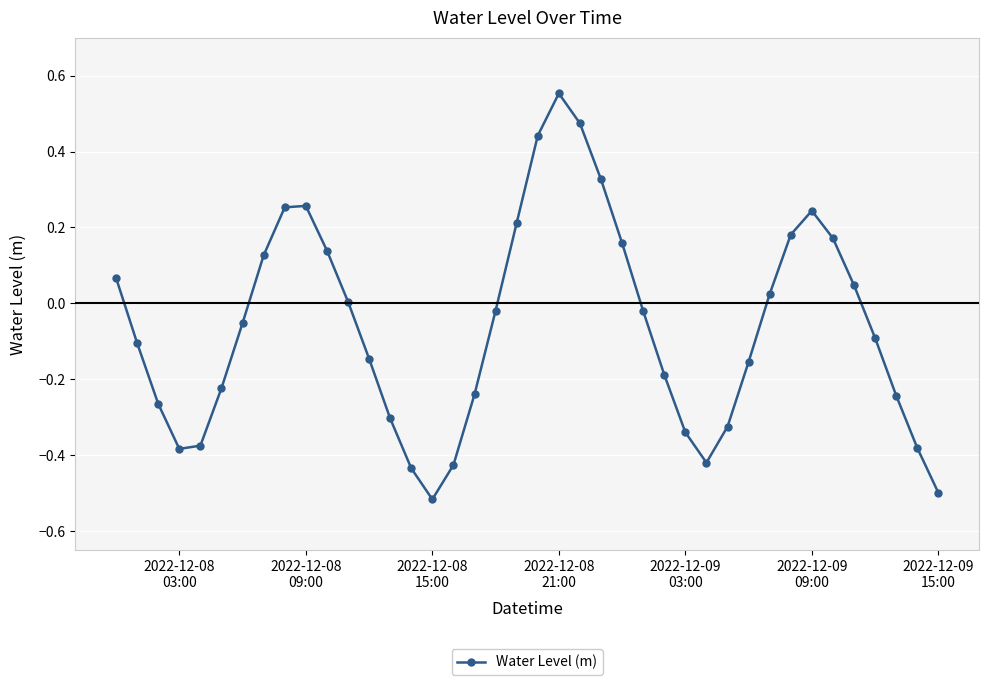

How many series are shown in this chart?

1